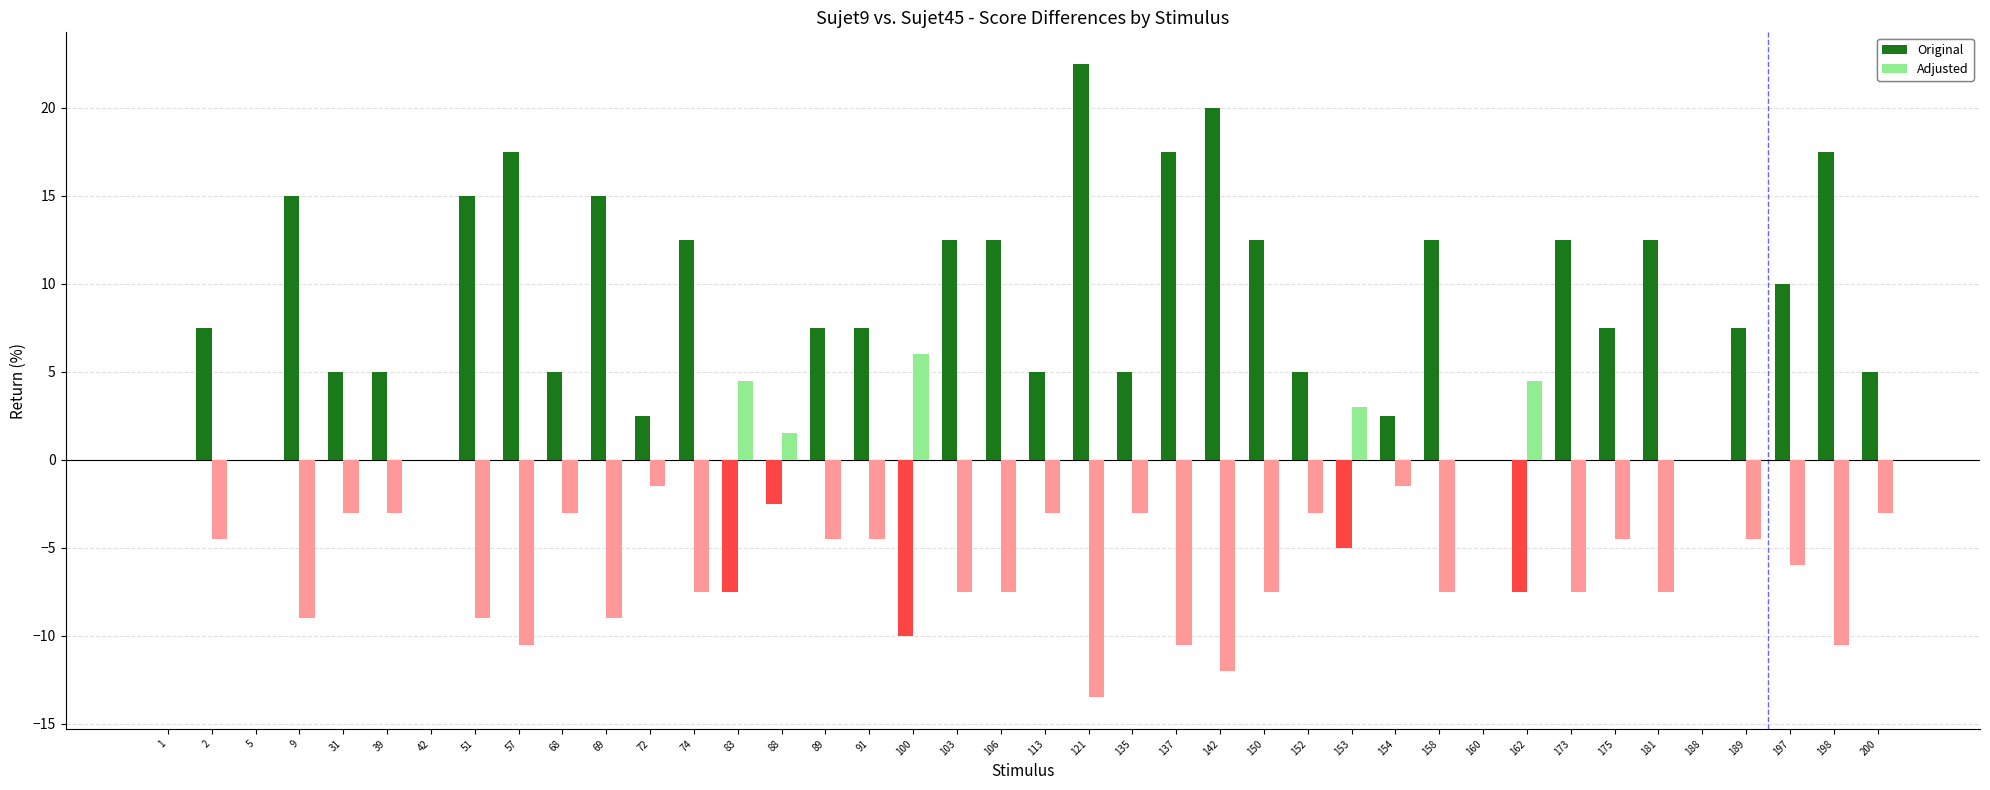

At which label does Adjusted first exceed -4?

1